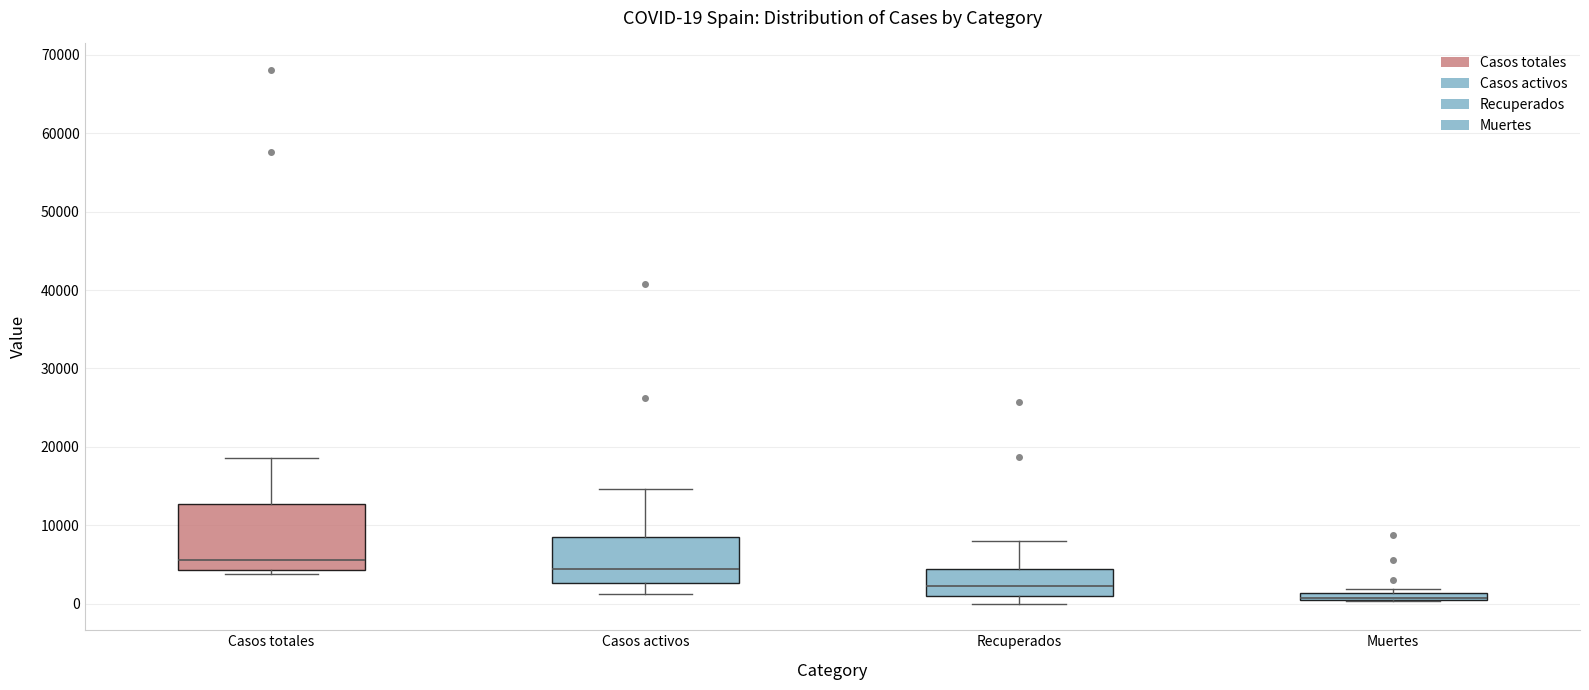

Which box is the tallest, from its lower edge to its upper edge?

Casos totales